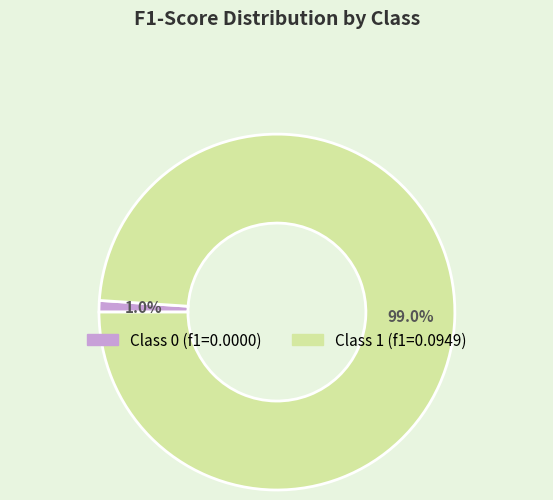

Is there any slice that represents more than half of the pie?

Yes